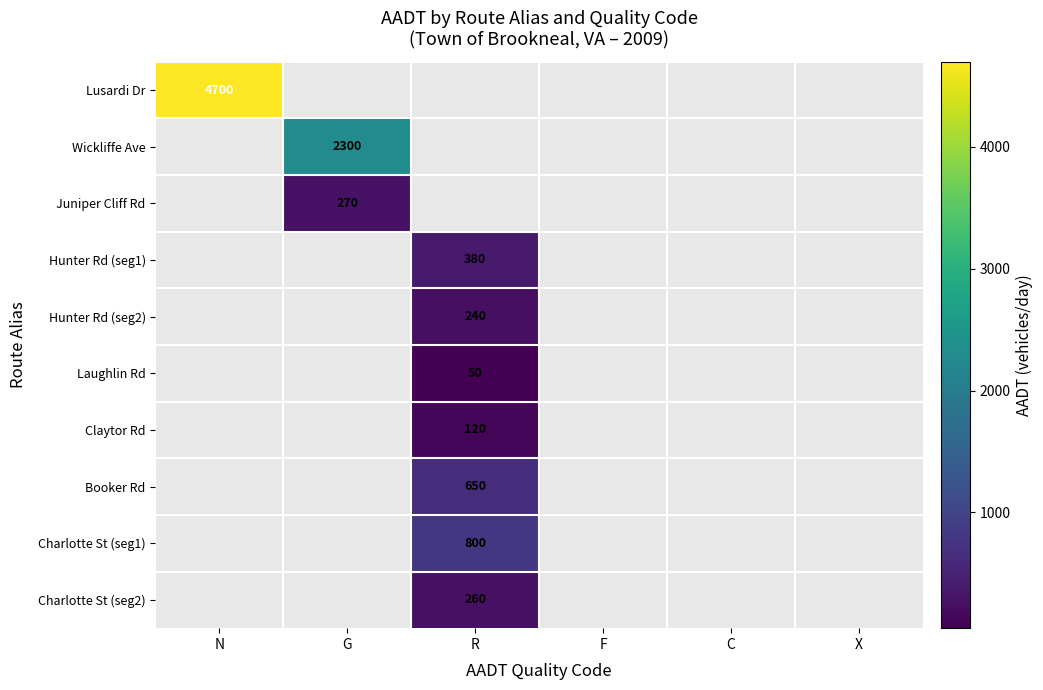

The Hunter Rd (seg1) series shows 682 at R. True or false?

False